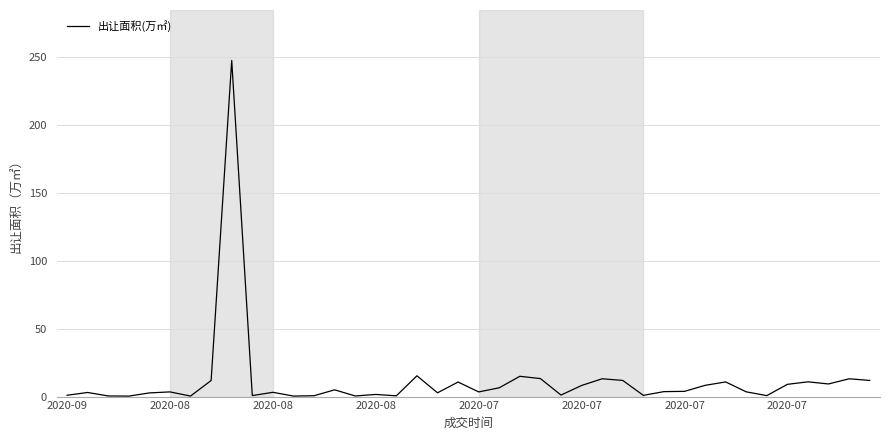

What is the difference between the maximum and minimum values?

247.0